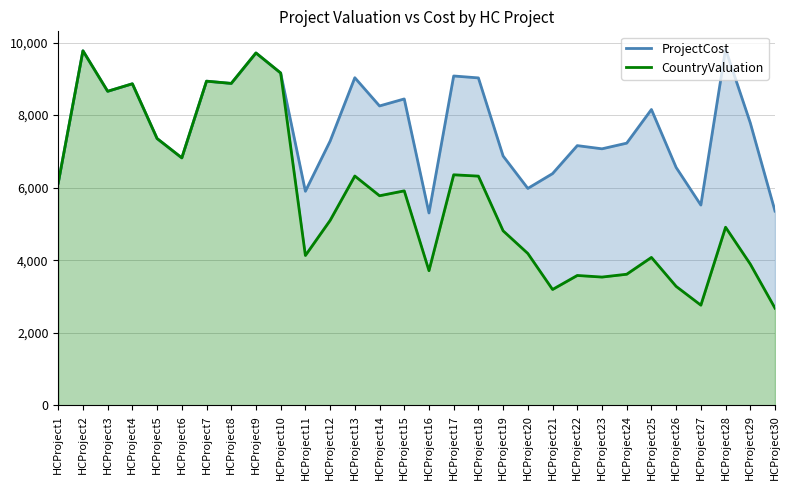

What are all the series names shown in the legend?

ProjectCost, CountryValuation